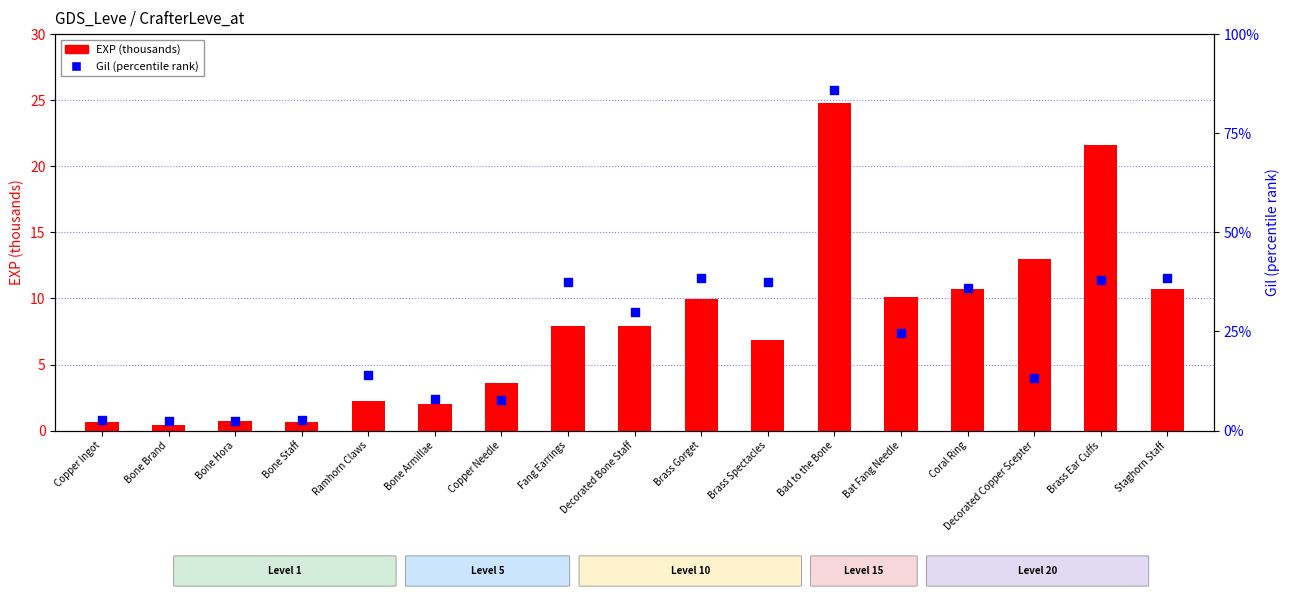

At how many categories does at least one series exceed 45?

1